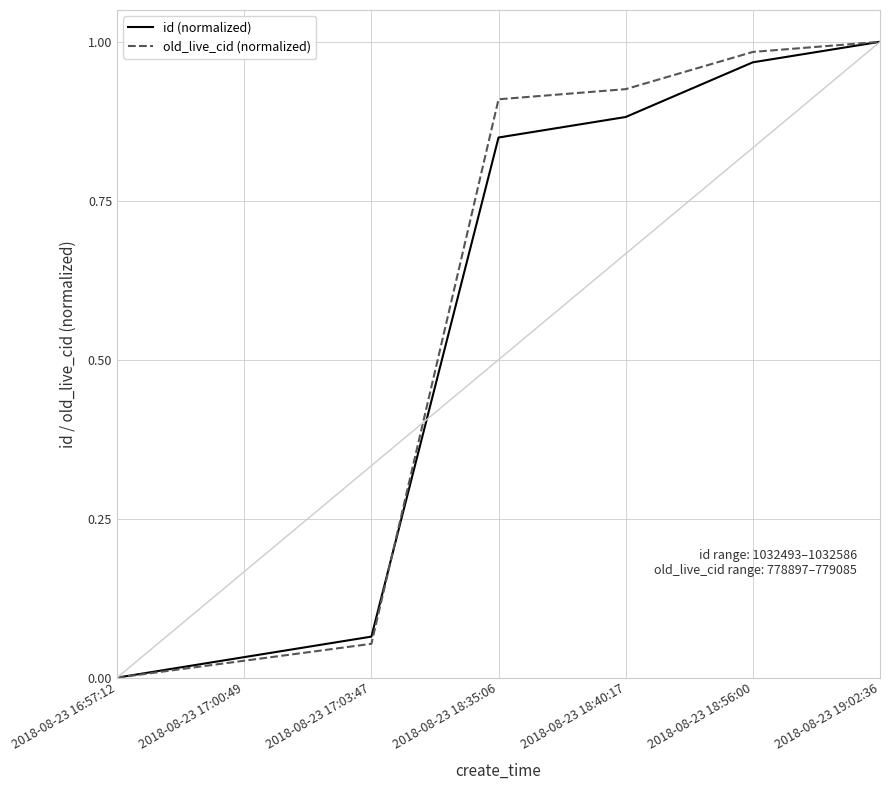

Between 2018-08-23 18:40:17 and 2018-08-23 19:02:36, which series saw the biggest shift?

id (normalized)